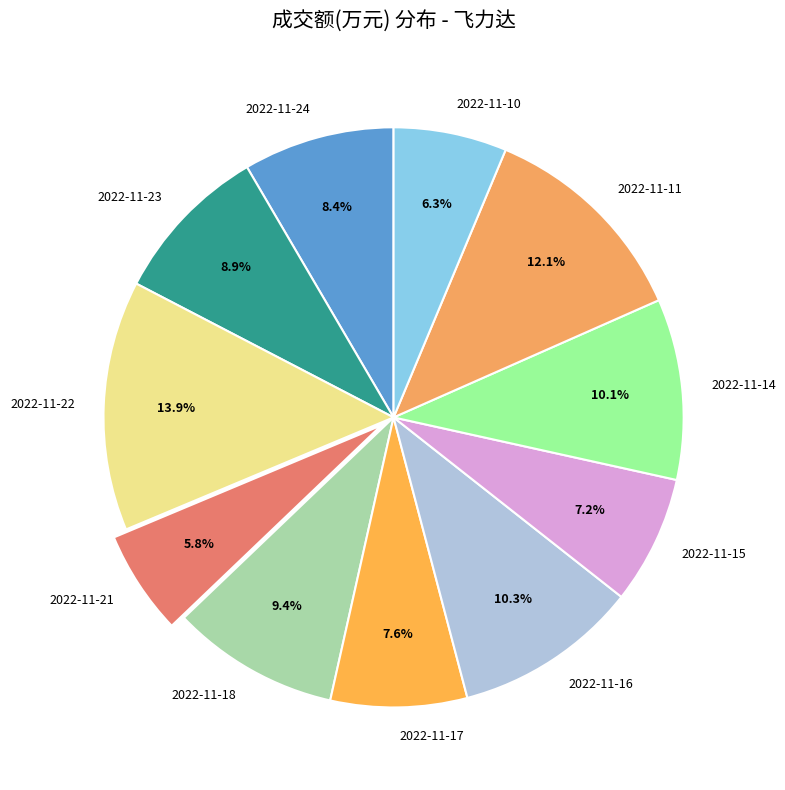

True or false: 2022-11-23 accounts for 16% of the total.

False